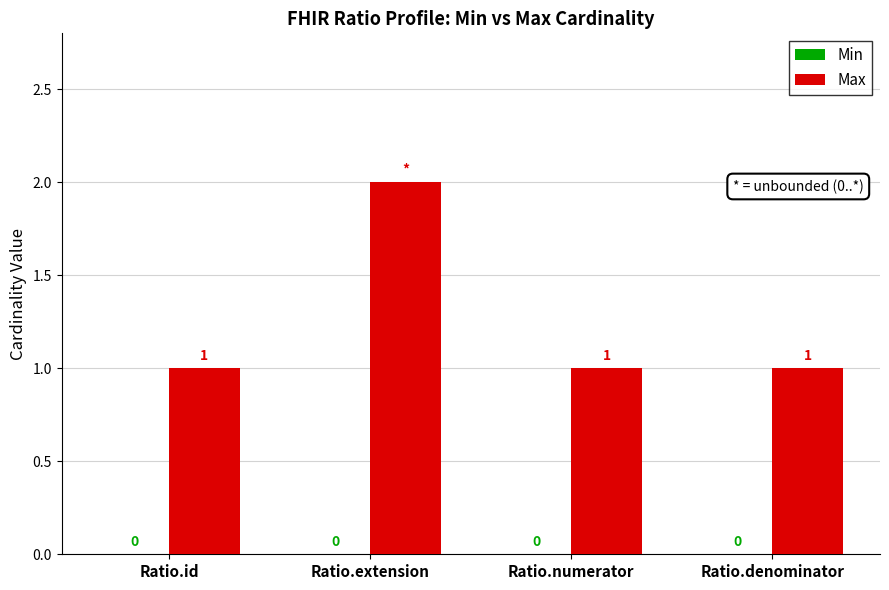

What position from the right is Ratio.extension?

3